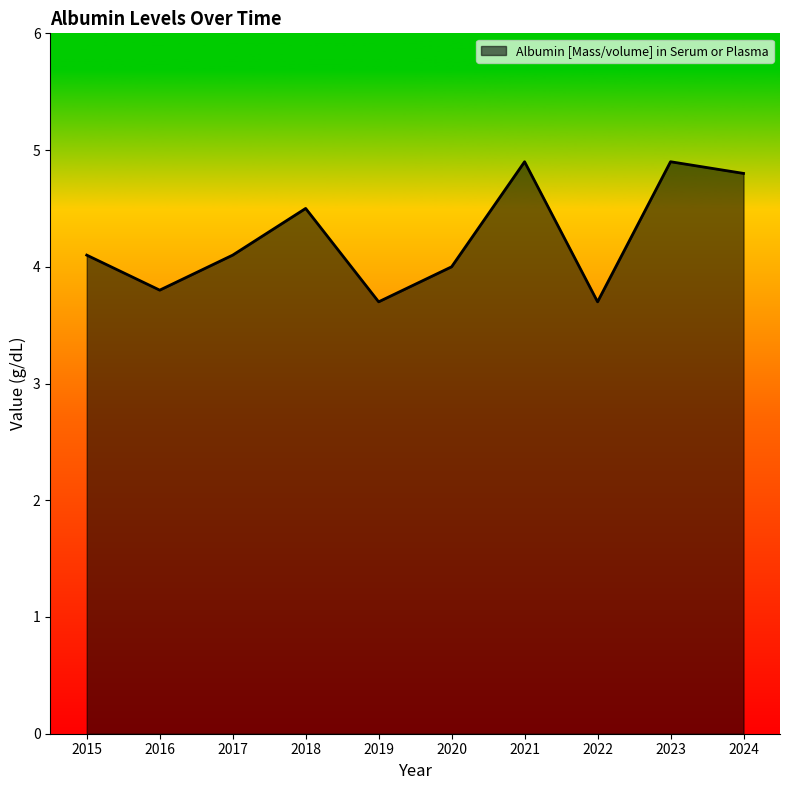

How many series are shown in this chart?

1